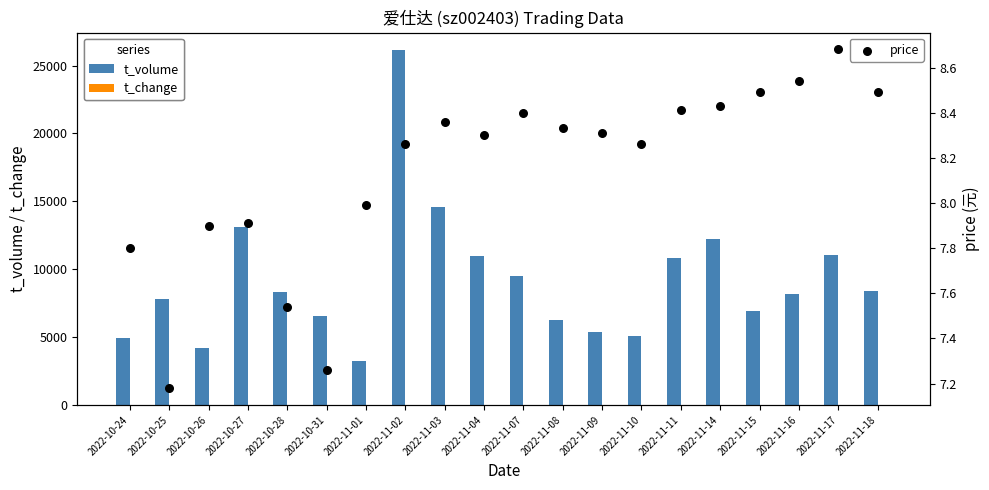

Which series has the widest spread of Y values?

t_volume